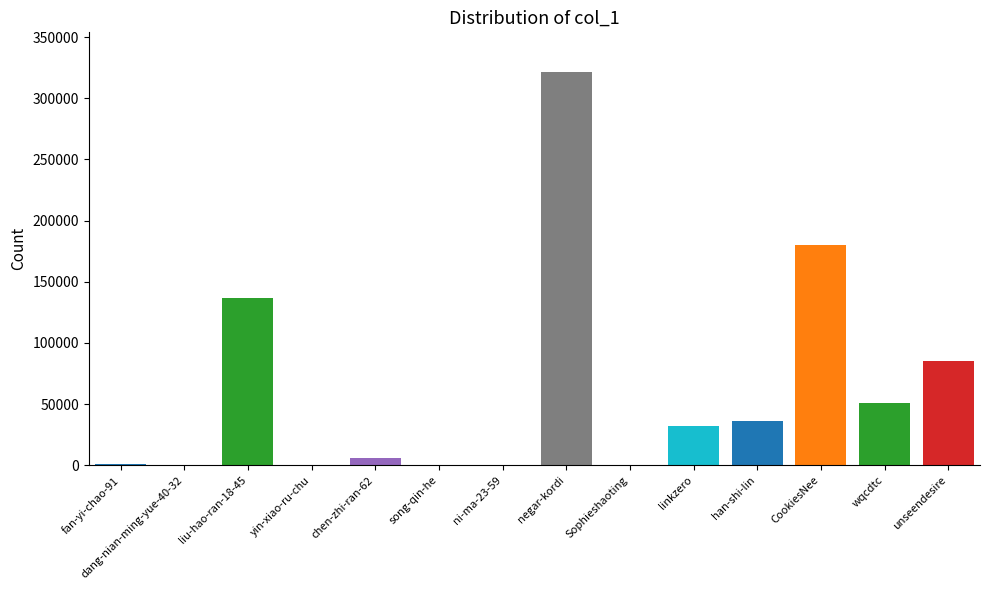

Read the value at dang-nian-ming-yue-40-32, to the nearest 50.

550